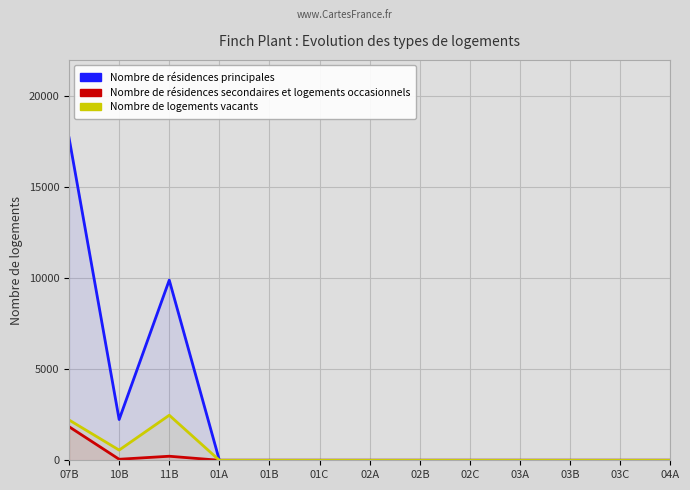

True or false: Nombre de résidences secondaires et logements occasionnels and Nombre de résidences principales intersect in this chart.

False